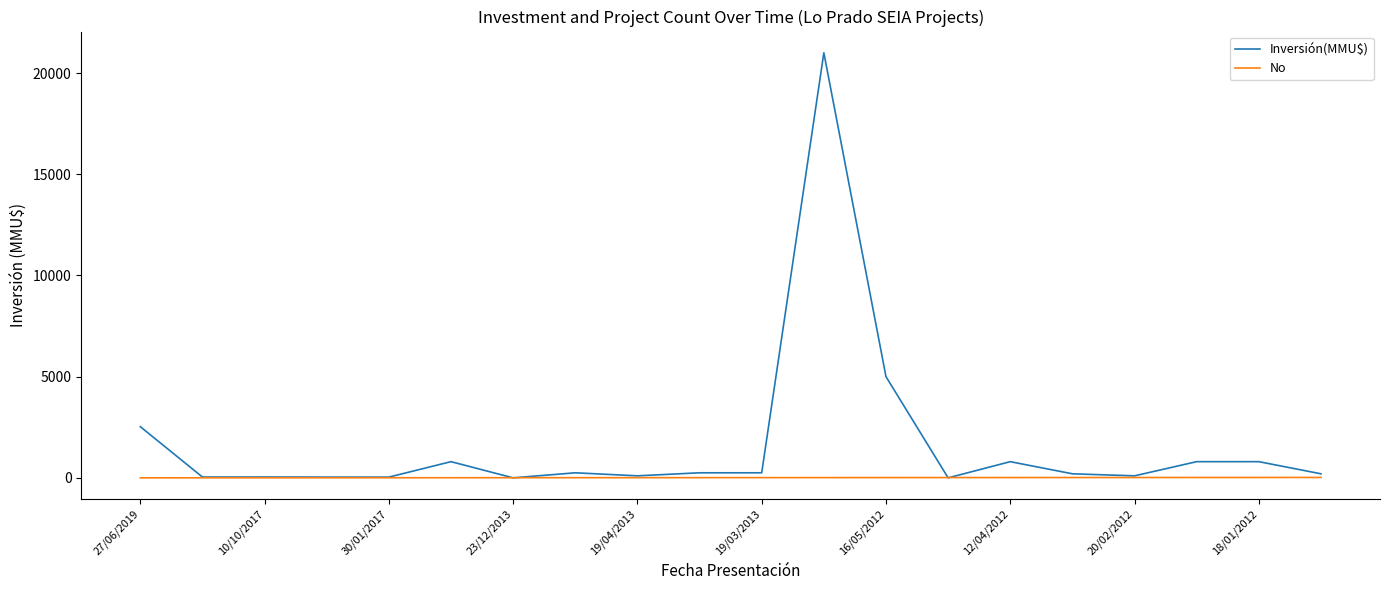

What is the maximum value shown in the chart?

21000